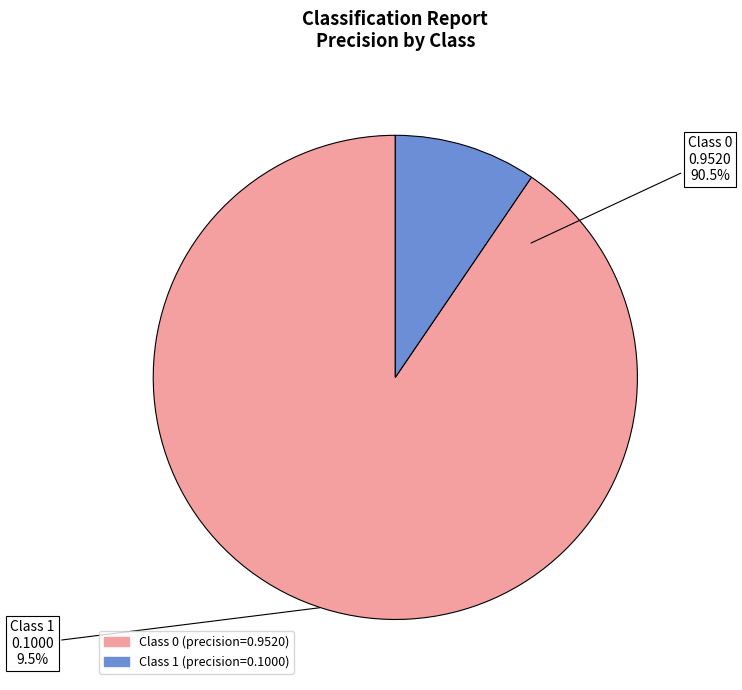

What is the change in value from 0 to 1?

-0.9